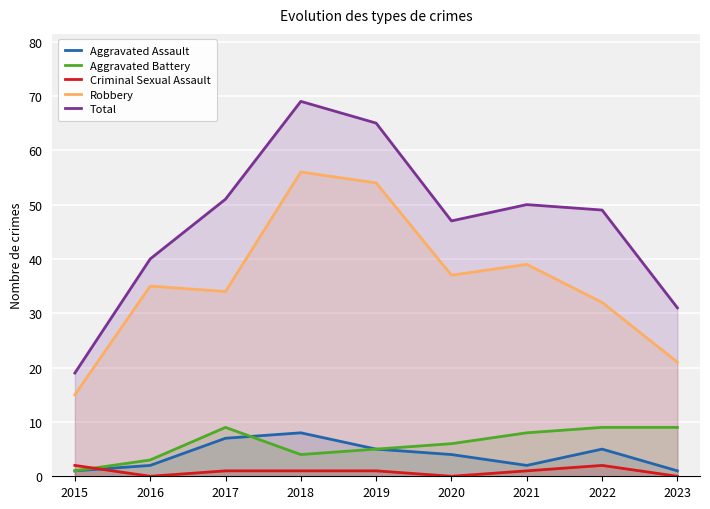

The value of Aggravated Battery at 2018 is 4. True or false?

True